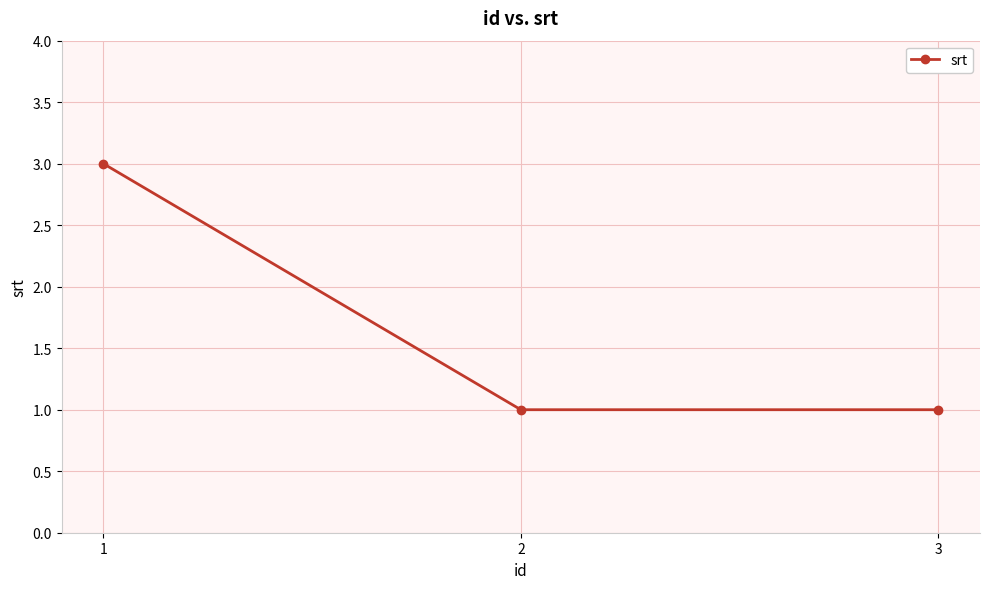

What is the greatest value displayed?

3